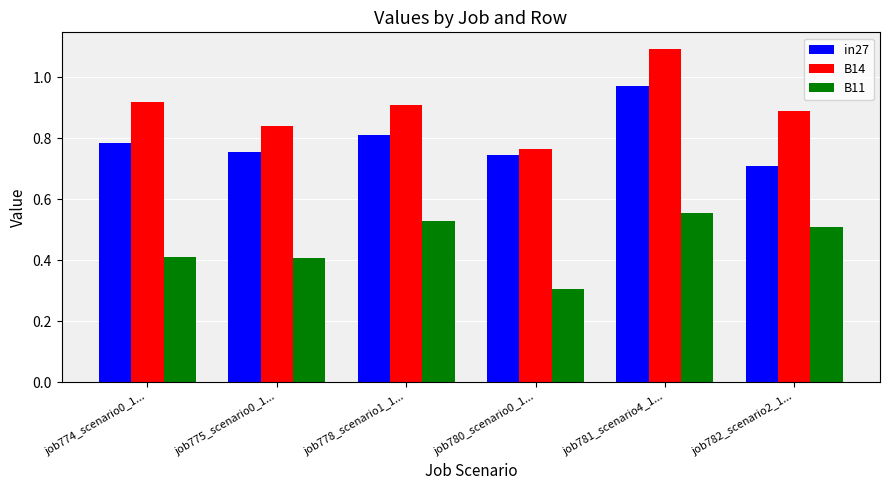

What is the spread (max minus min) of values at job775_scenario0_1...?

0.4